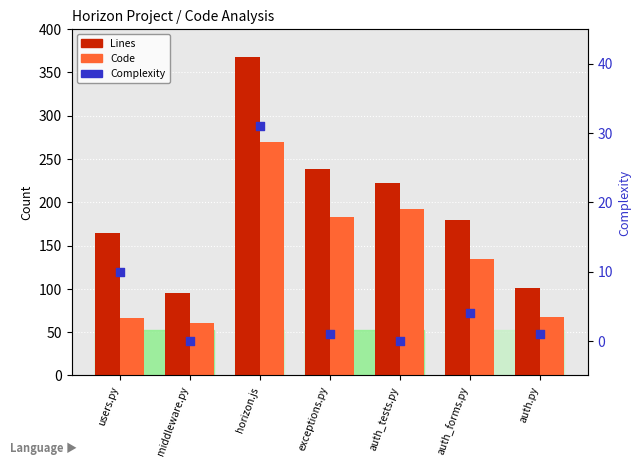

Which series contains the lowest Y value?

Complexity